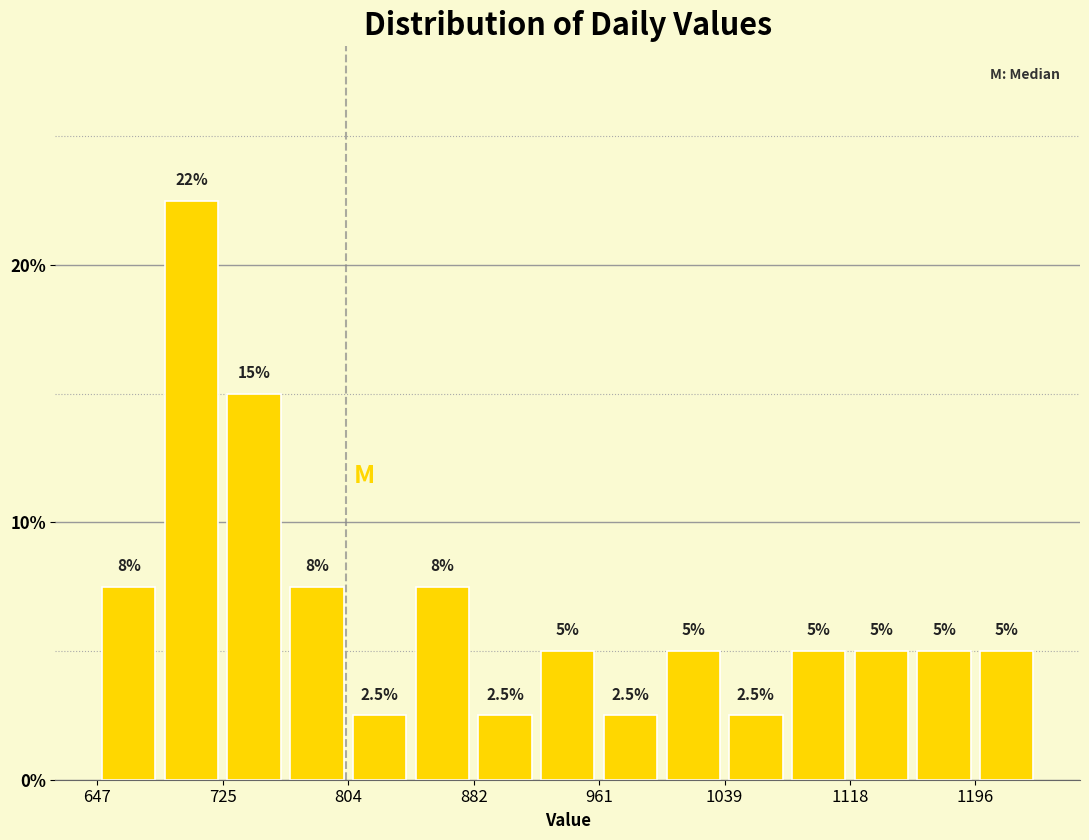

Around what value on the x-axis is the tallest bar? Give the approximate position of its centre, as read against the axis.

710